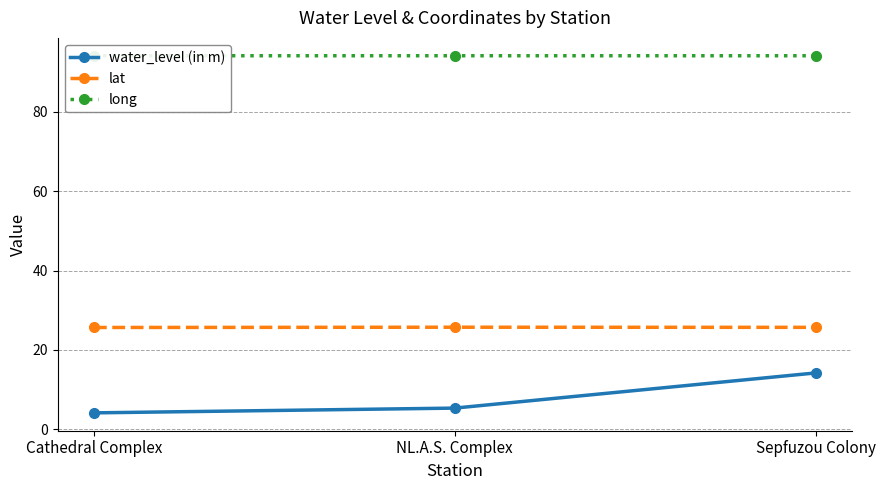

What is the approximate value of lat at Sepfuzou Colony?

25.7